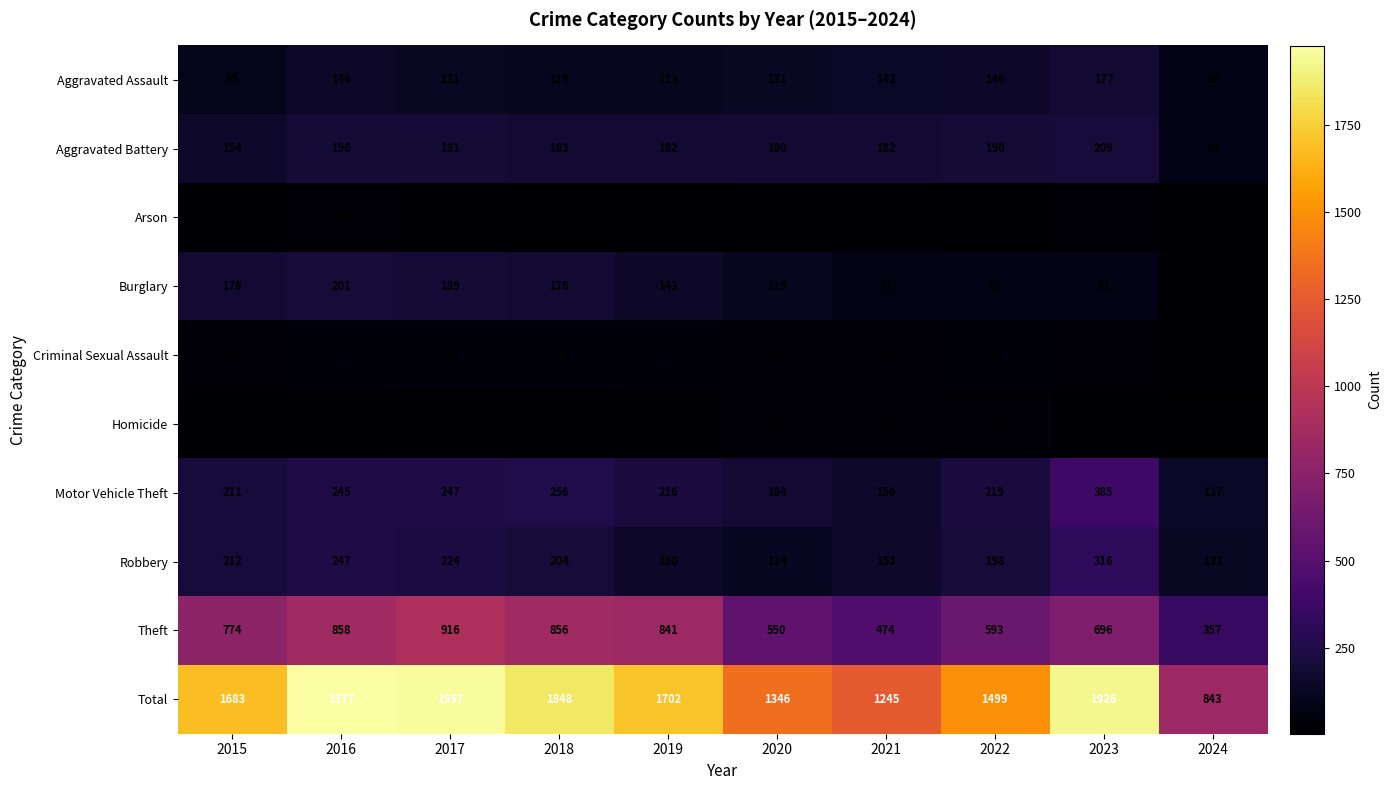

What is the maximum value shown in the chart?

1977